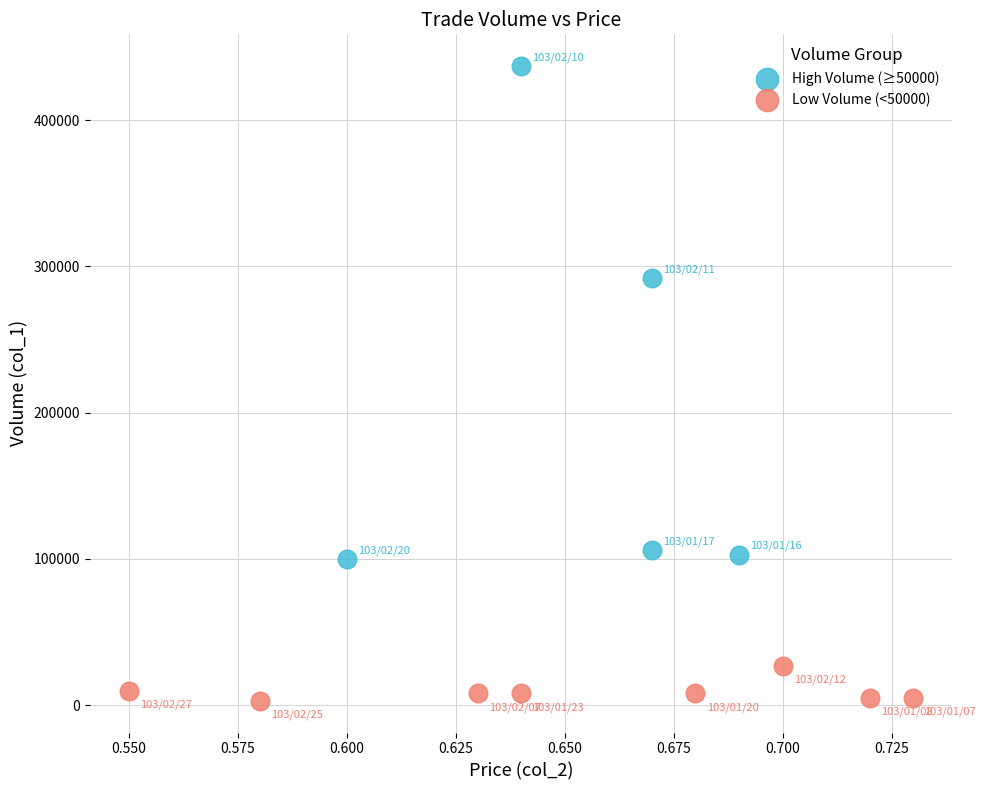

Which series has the largest Y range (max minus min)?

High Volume (≥50000)